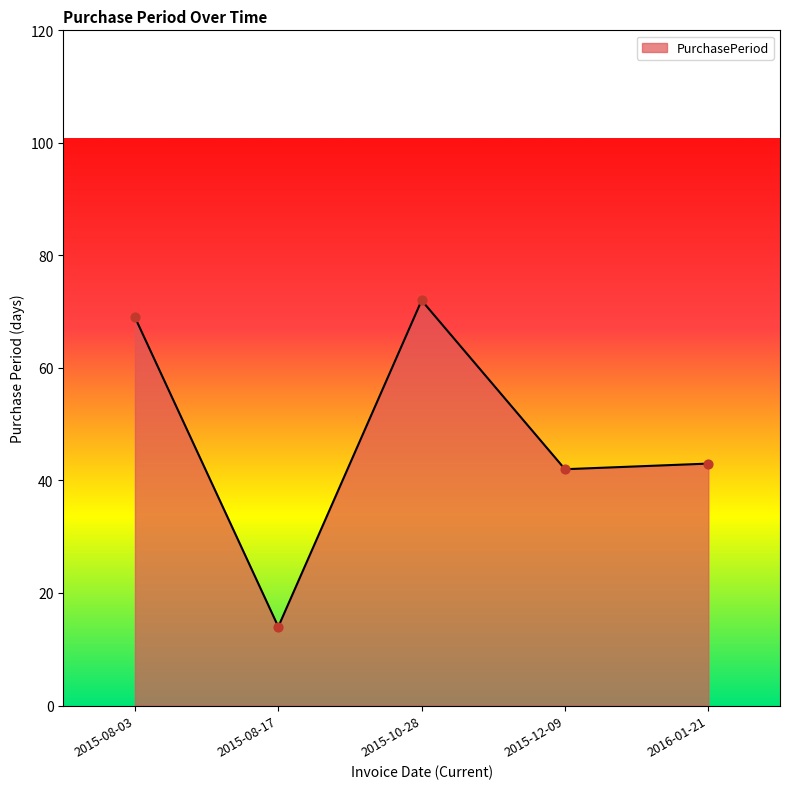

What is the change in value from 2015-12-09 to 2016-01-21?

+1